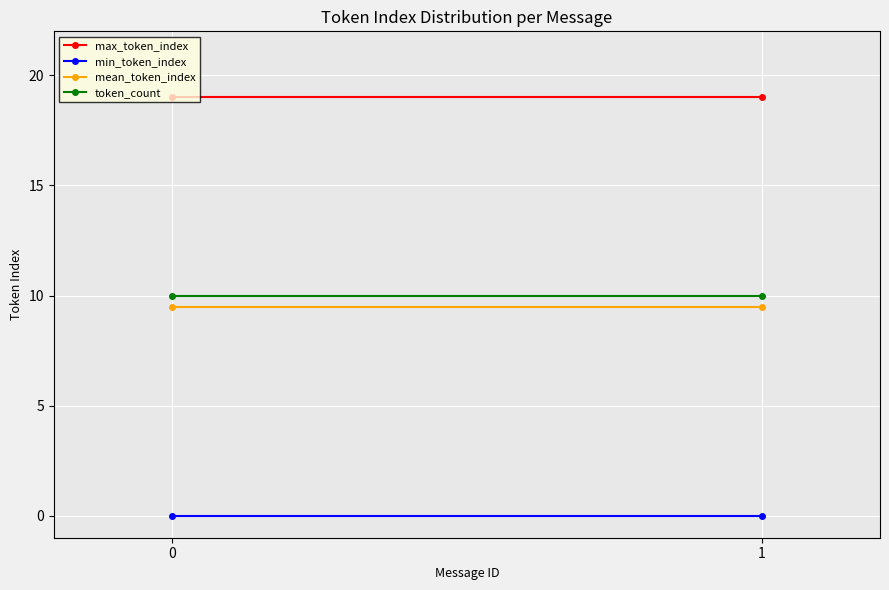

How many distinct data groups are displayed?

4